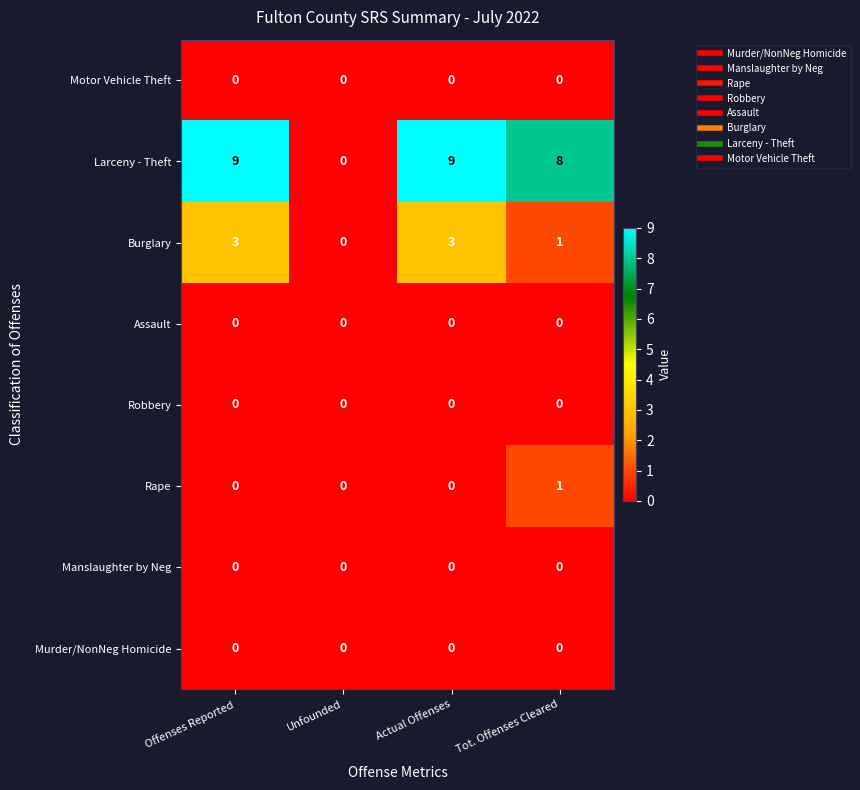

How many Larceny - Theft values are between 8 and 9?

3